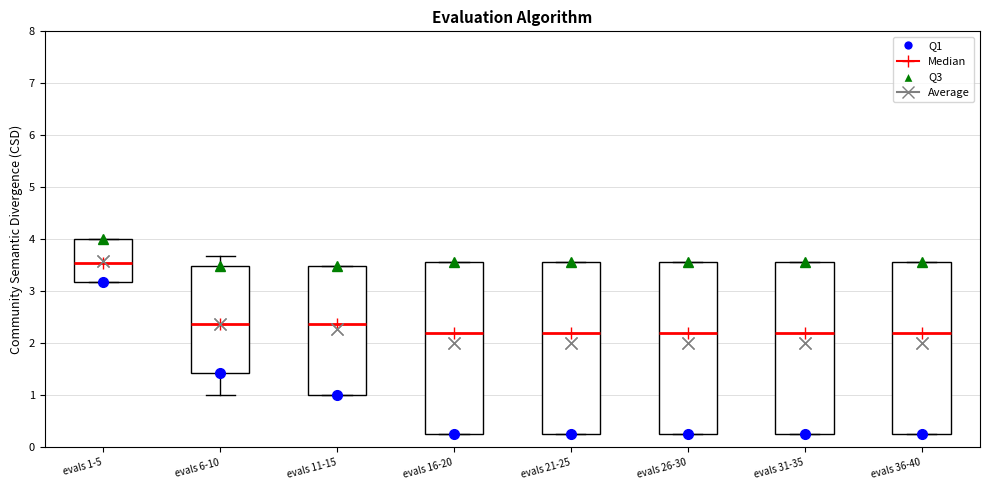

Reading left to right, read every box against the y-axis: the position of its median line, the range the box covers, and the ends of its whiskers. The values are not printed on the chart, so give them approximately, as read against the axis.

evals 1-5: median 3.6, box 3.2 to 4.0, whiskers 3.2 to 4.0
evals 6-10: median 2.4, box 1.4 to 3.5, whiskers 1.0 to 3.7
evals 11-15: median 2.4, box 1.0 to 3.5, whiskers 1.0 to 3.5
evals 16-20: median 2.2, box 0.3 to 3.6, whiskers 0.3 to 3.6
evals 21-25: median 2.2, box 0.3 to 3.6, whiskers 0.3 to 3.6
evals 26-30: median 2.2, box 0.3 to 3.6, whiskers 0.3 to 3.6
evals 31-35: median 2.2, box 0.3 to 3.6, whiskers 0.3 to 3.6
evals 36-40: median 2.2, box 0.3 to 3.6, whiskers 0.3 to 3.6